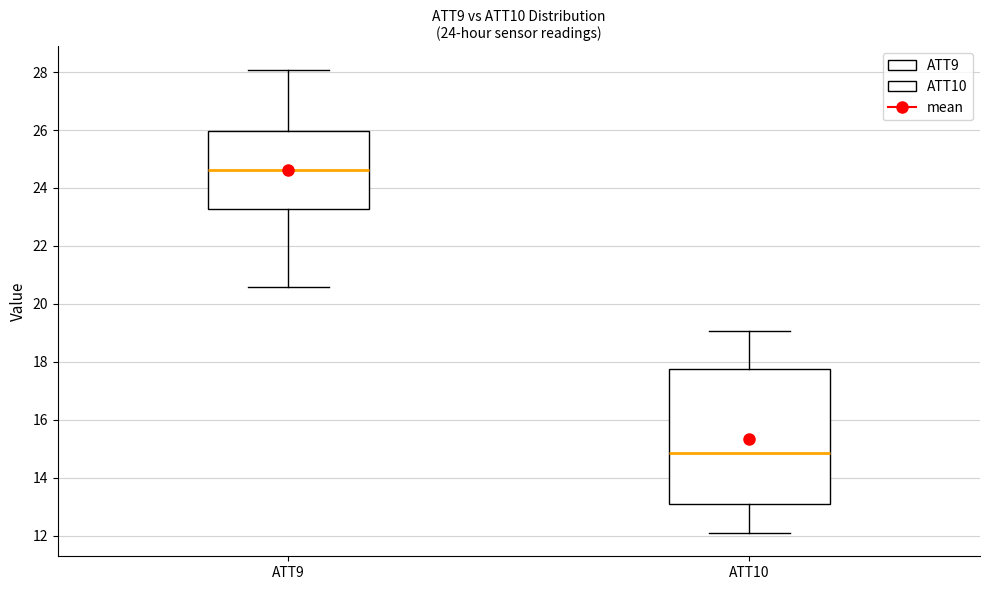

Which box's median line is the highest?

ATT9